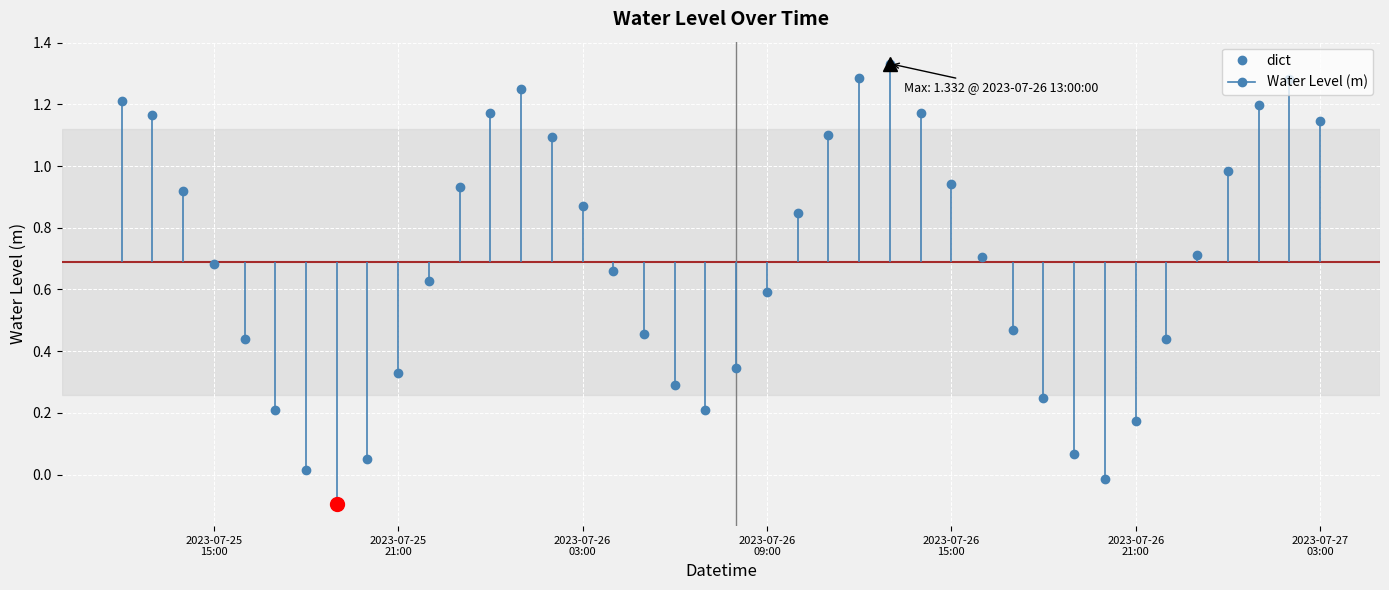

True or false: dict has more than 1 points higher than both neighbors.

True